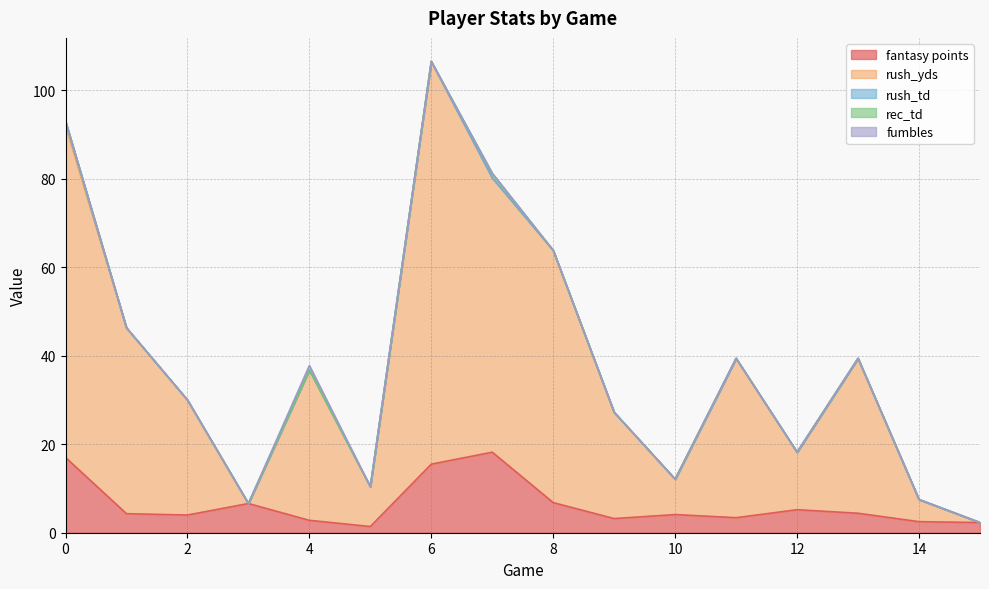

At which label is rush_td closest to 0?

1